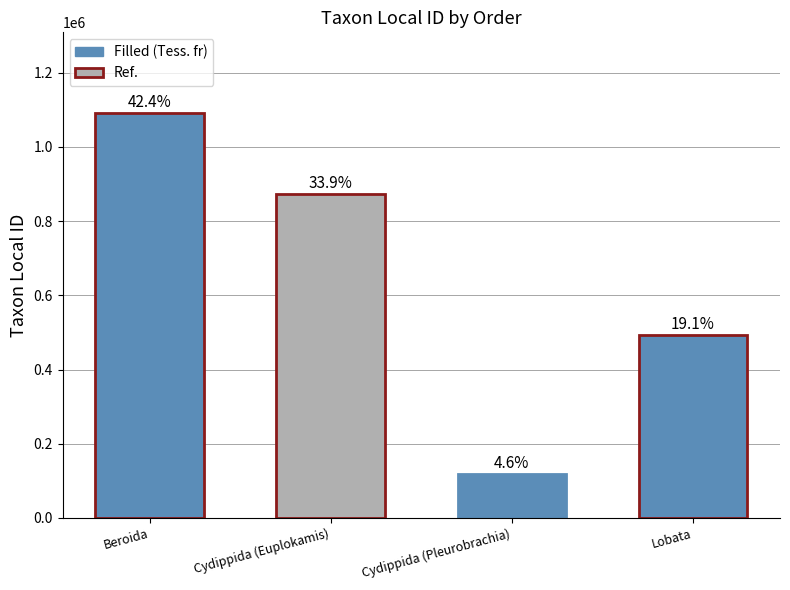

True or false: the data shows 117705 at Cydippida.

True